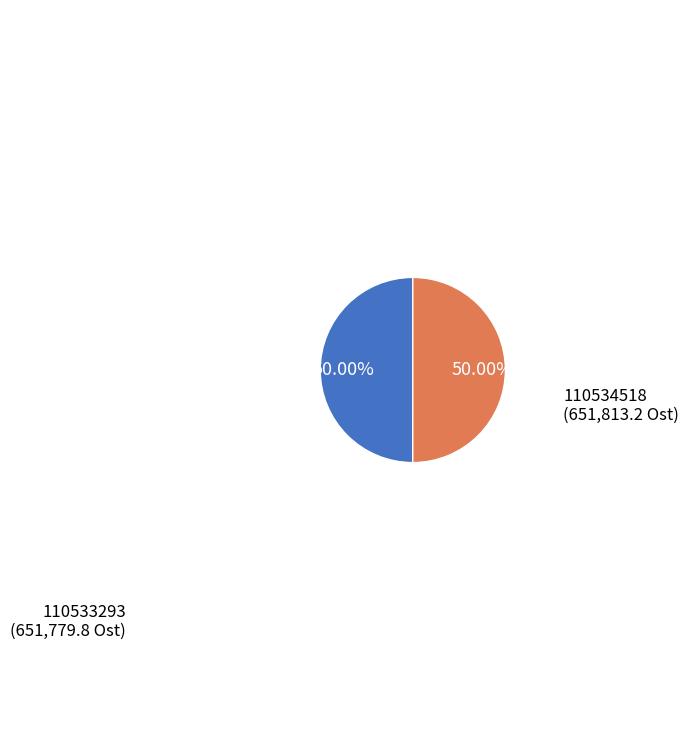

Count the number of slices in the pie.

2